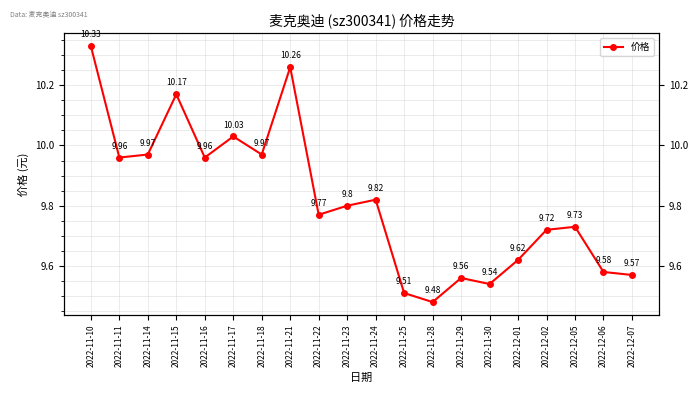

What is the difference between the maximum and minimum values?

0.8